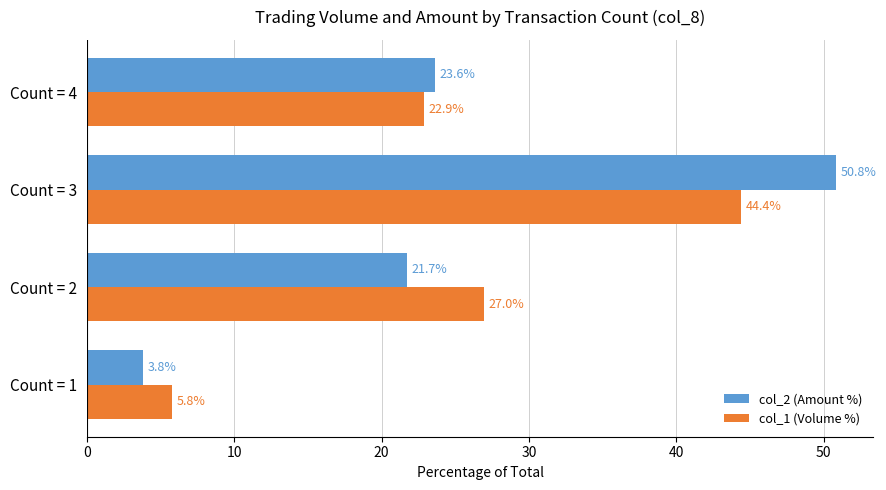

Rank the series by their maximum value, from lowest to highest.

col_1 (Volume %), col_2 (Amount %)